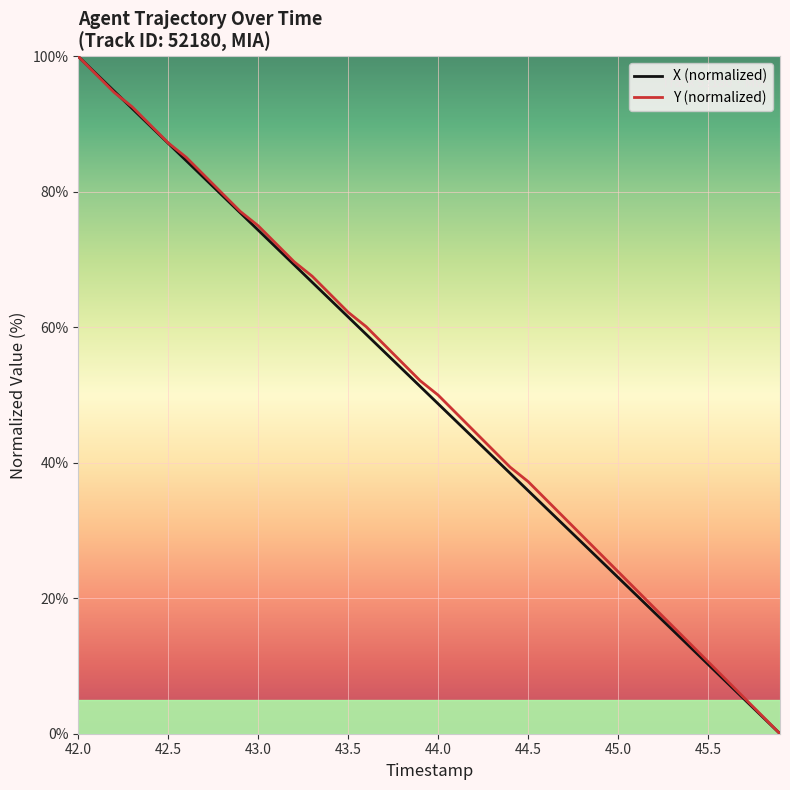

What is the maximum value shown in the chart?

100.0